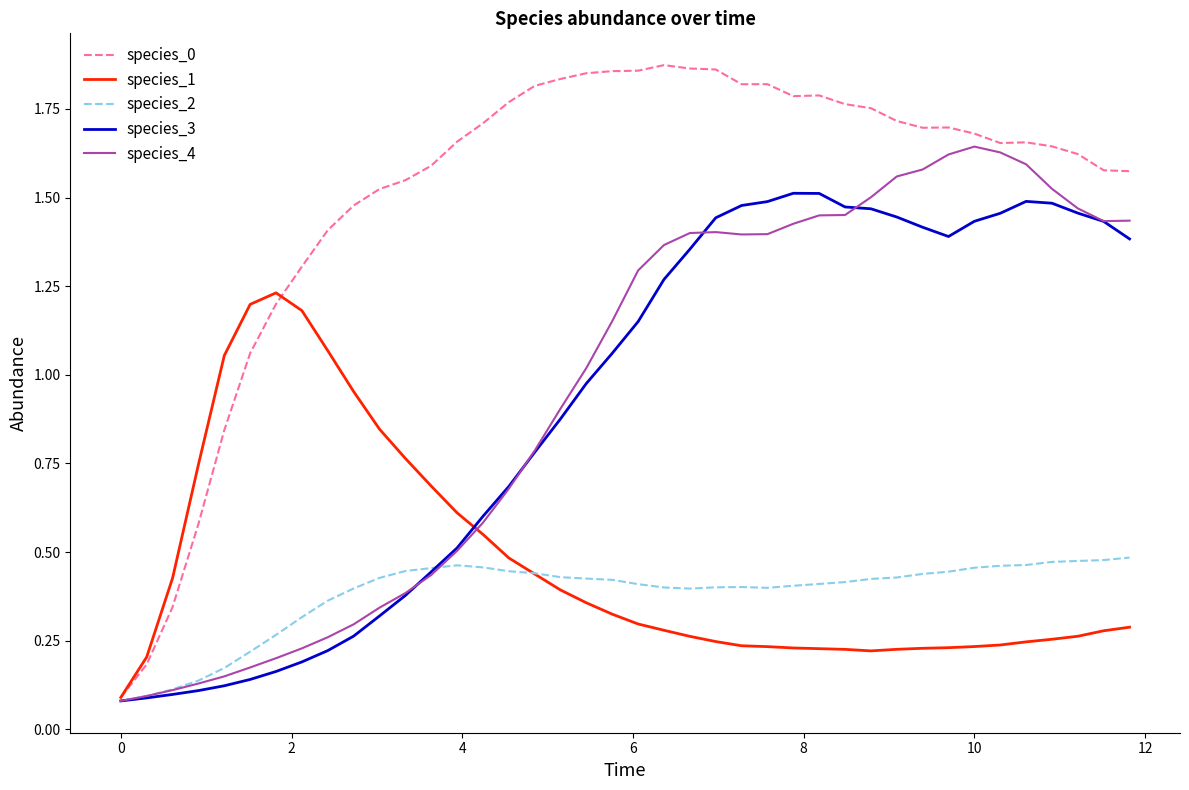

Rank the series by their maximum value, from lowest to highest.

species_2, species_1, species_3, species_4, species_0